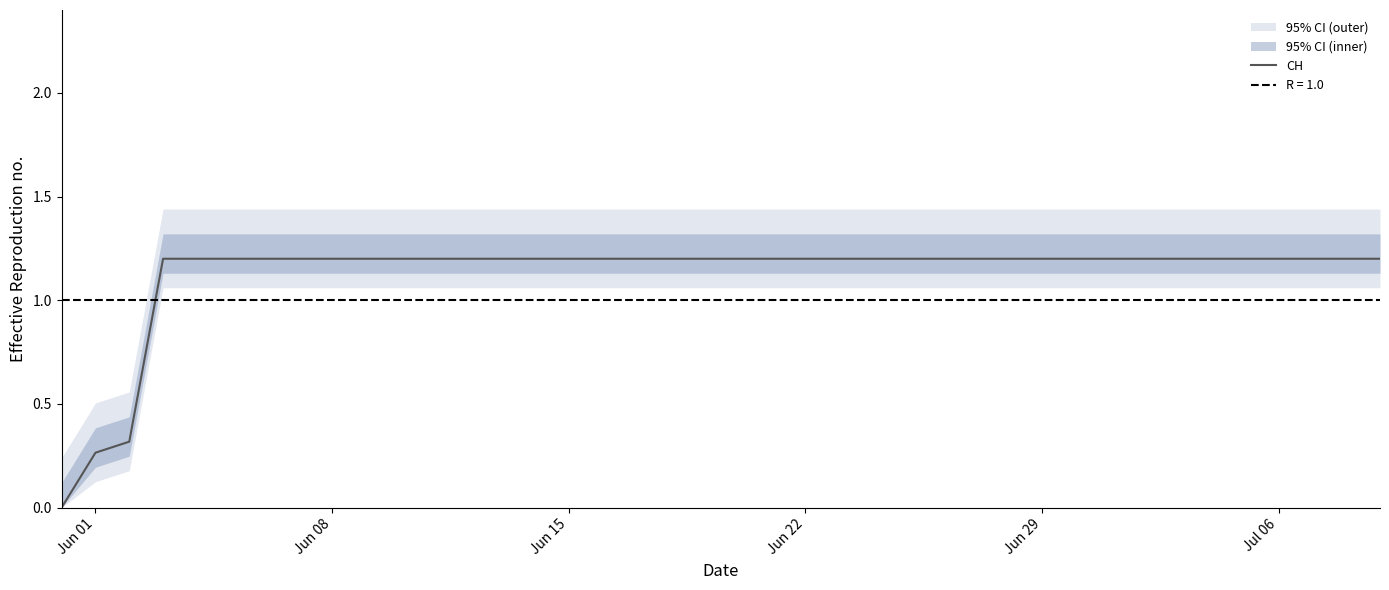

Reading right to left, what are all the values shown in this chart?

1.2	1.2	1.2	1.2	1.2	1.2	1.2	1.2	1.2	1.2	1.2	1.2	1.2	1.2	1.2	1.2	1.2	1.2	1.2	1.2	1.2	1.2	1.2	1.2	1.2	1.2	1.2	1.2	1.2	1.2	1.2	1.2	1.2	1.2	1.2	1.2	1.2	0.3	0.3	0.0